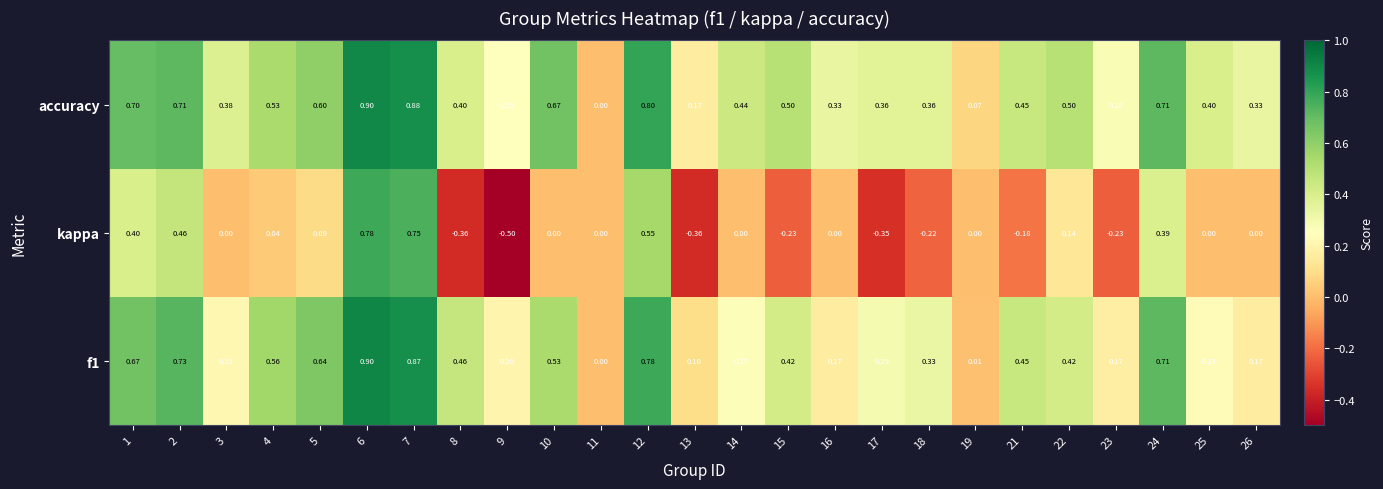

Is the value of f1 at 26 greater than the value of kappa at 23?

Yes